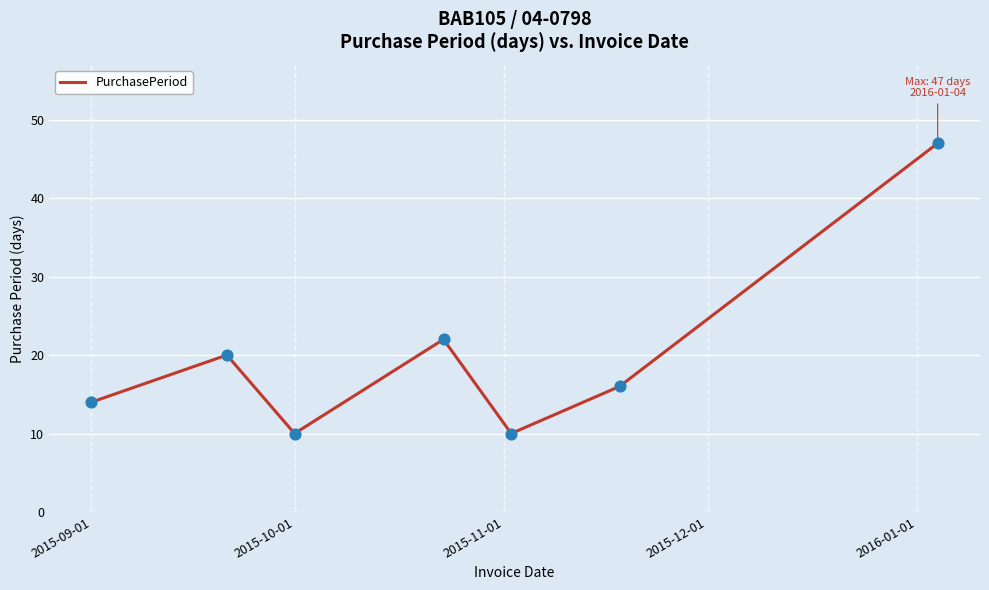

What is the difference between the maximum and second lowest values?

37